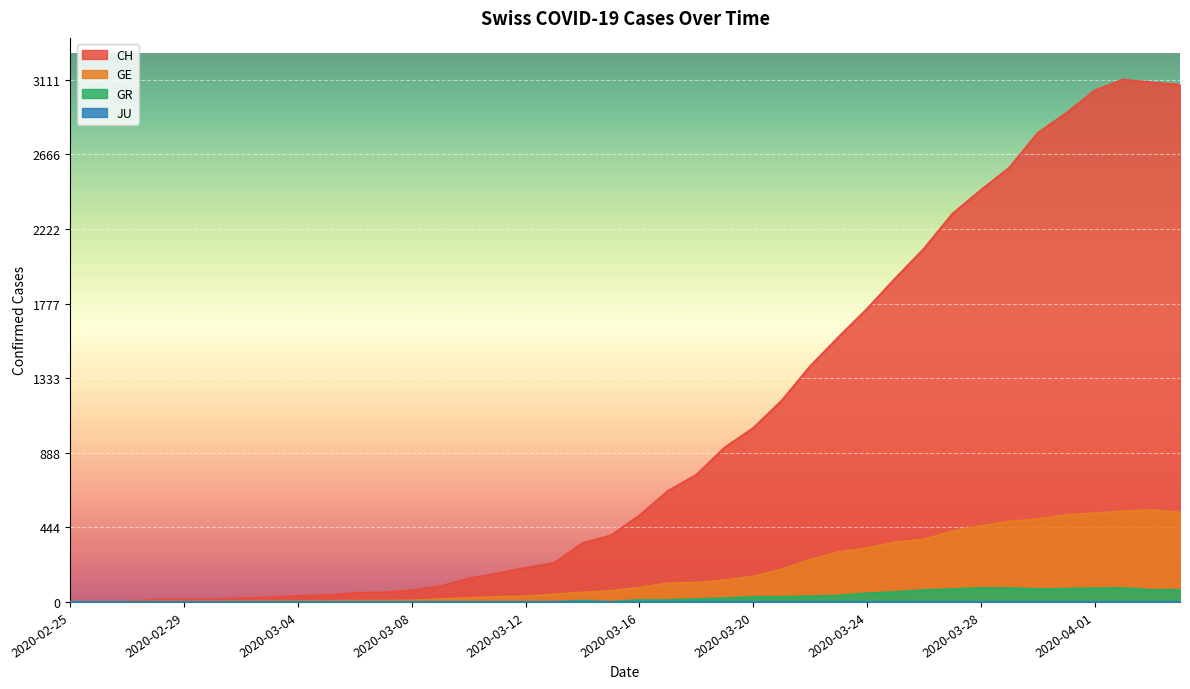

What is the average value of the GE series?

180